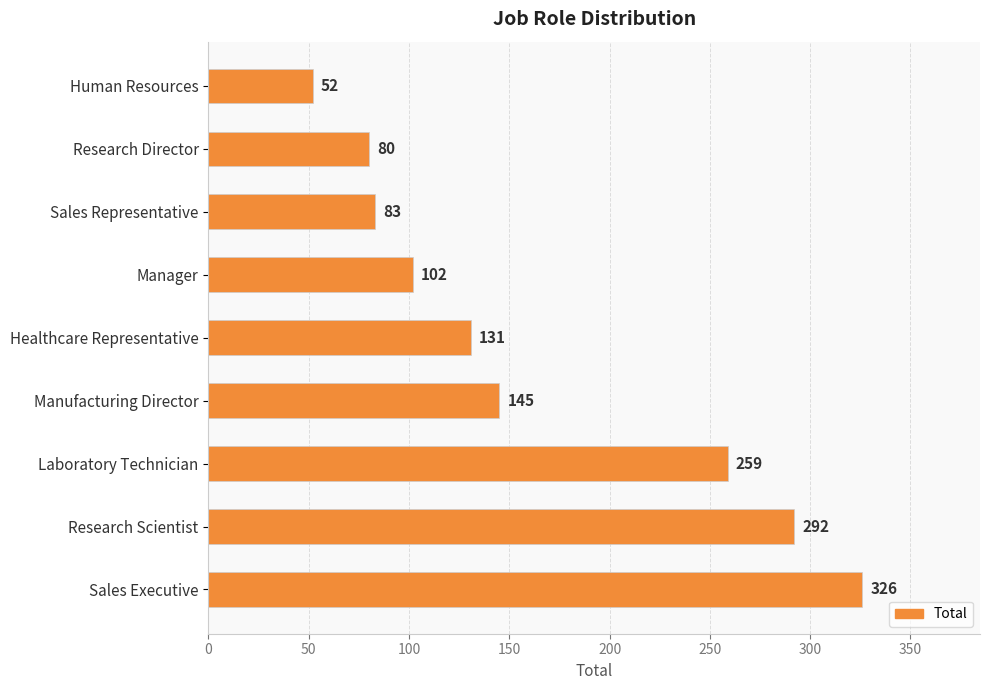

The value at Manager is 102. True or false?

True